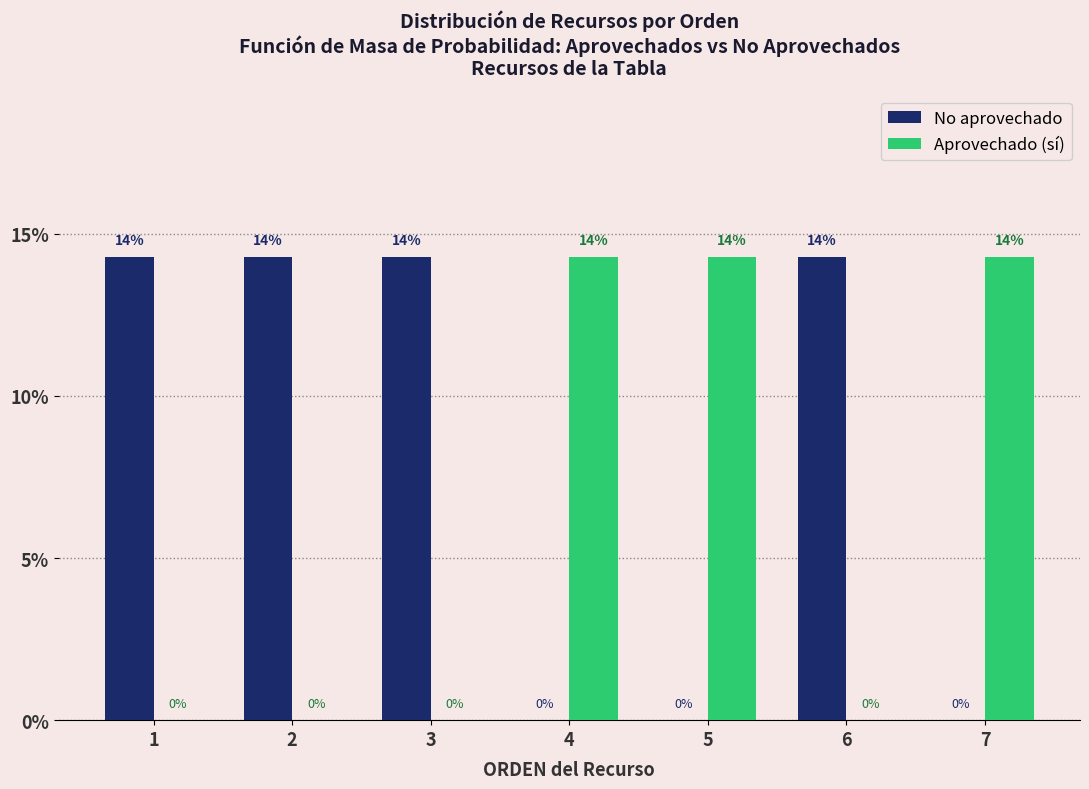

The value of Aprovechado (sí) at 6 is 5.7. True or false?

False